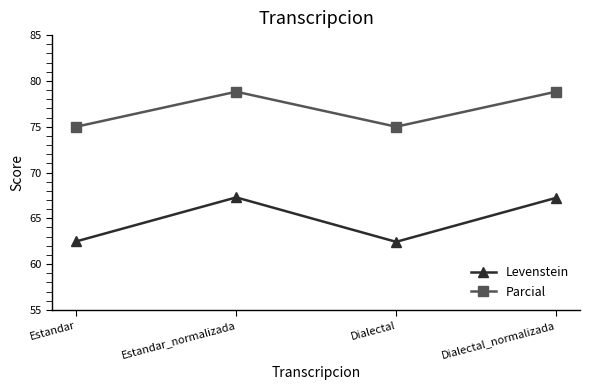

True or false: Levenstein has more than 1 points higher than both neighbors.

False